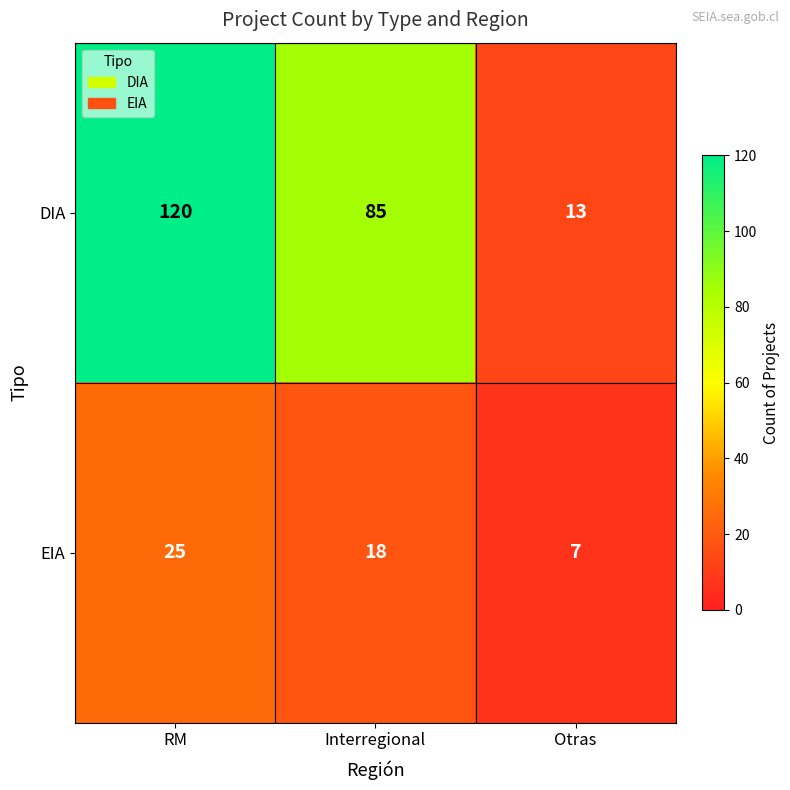

Is it true that DIA equals 68 at RM?

False